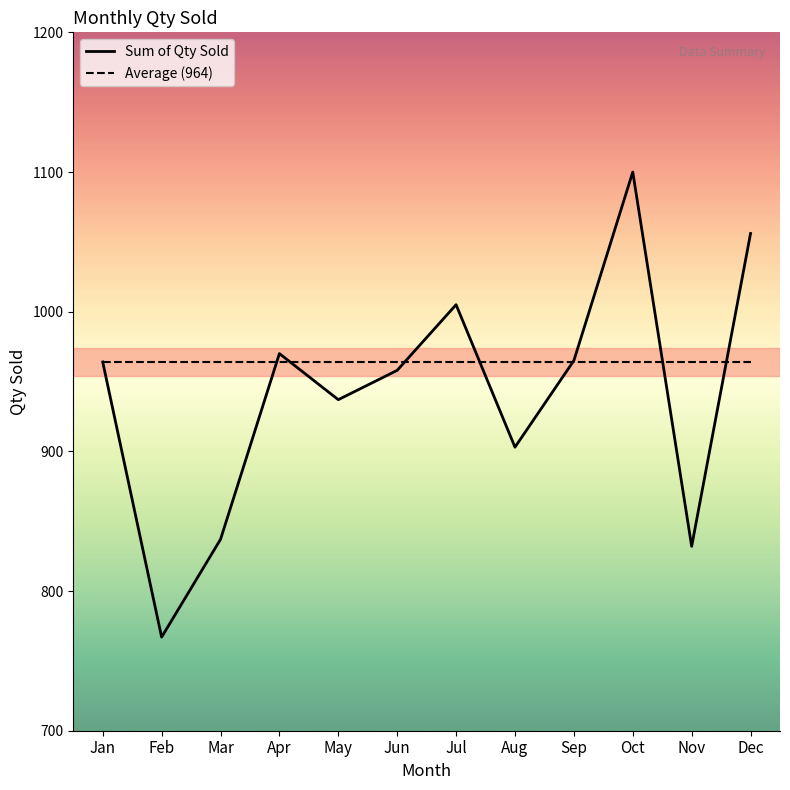

What is the sum of all Sum of Qty Sold values?

11294